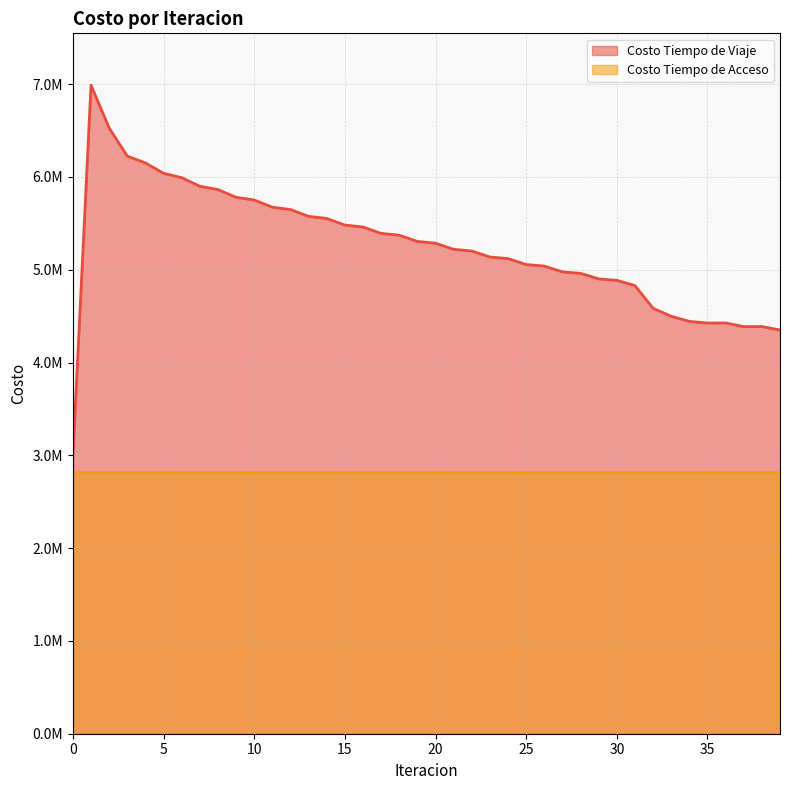

The value at 0 is 2990446.6. True or false?

True